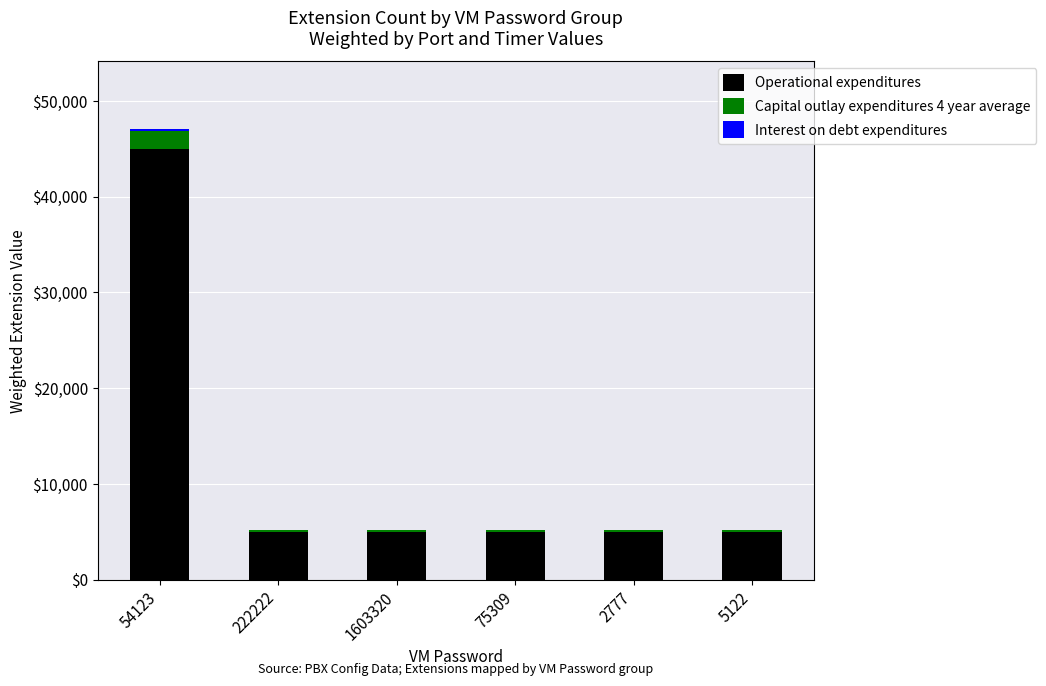

What is the highest value of the Operational expenditures series?

45000